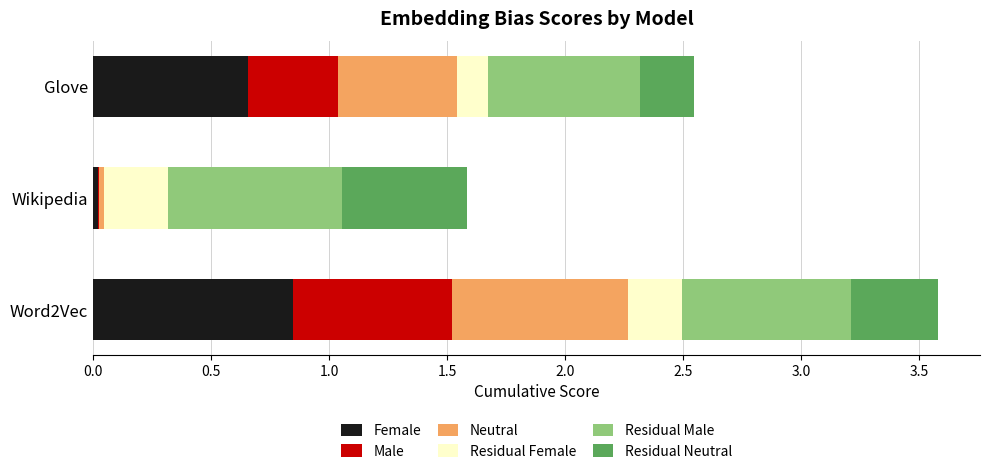

Is it true that Female equals 0.0 at Wikipedia?

True